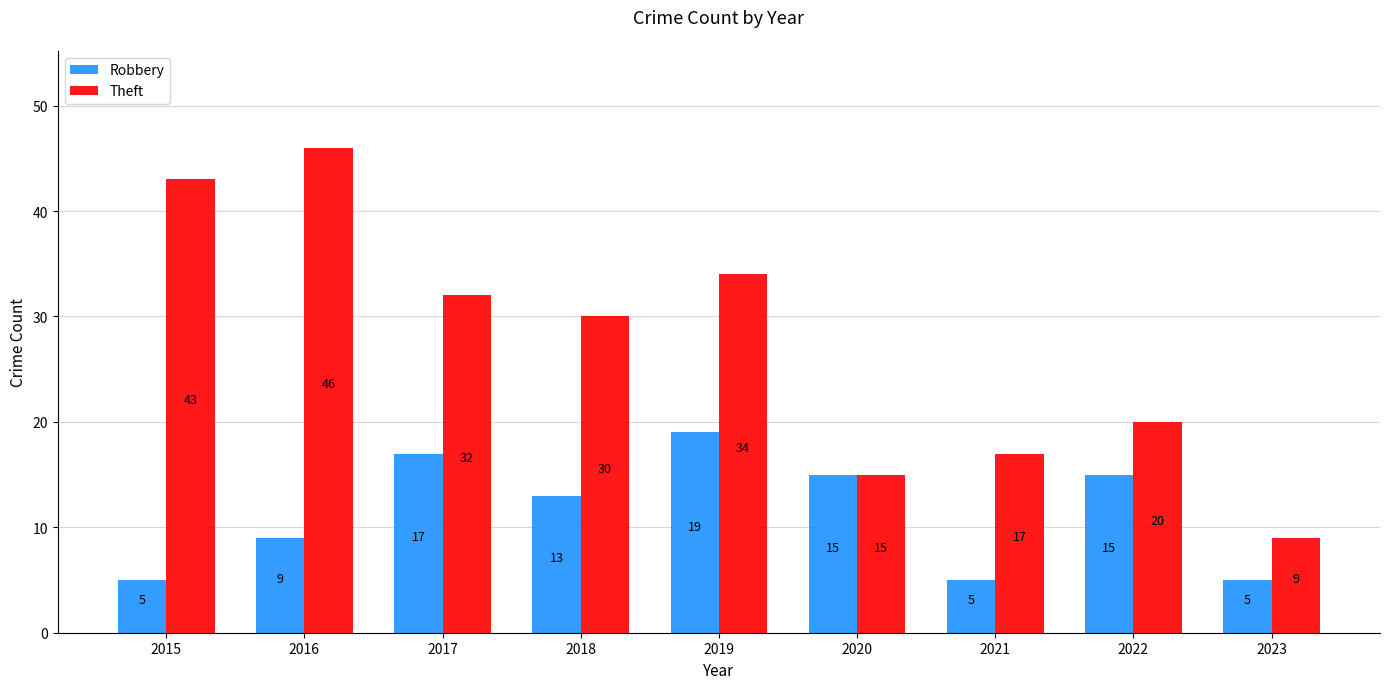

Reading left to right, extract all data points from this chart.

Robbery: 5	9	17	13	19	15	5	15	5
Theft: 43	46	32	30	34	15	17	20	9